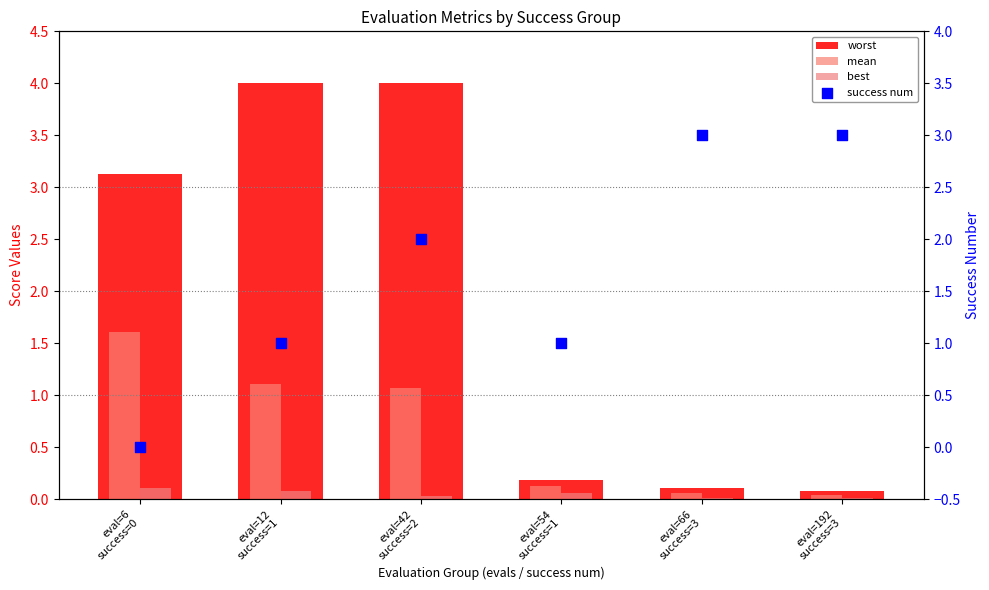

At which category is the sum across all series the highest?

eval=42
success=2